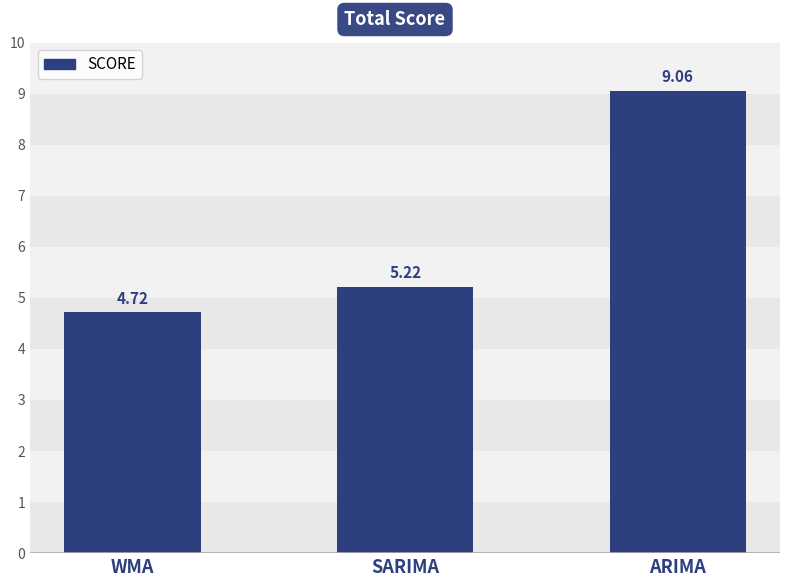

What is the change in value from WMA to SARIMA?

+0.5